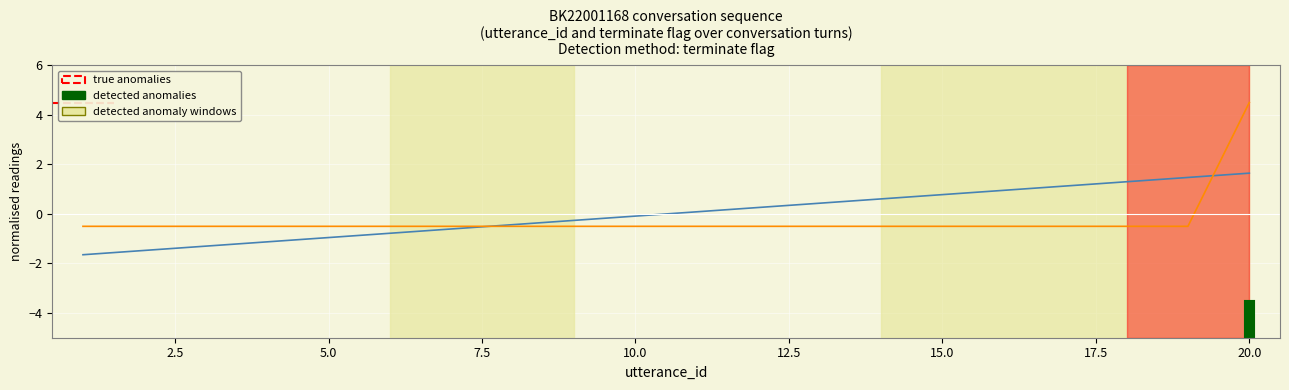

True or false: utterance_id has a value of -0.4 at 8.

True